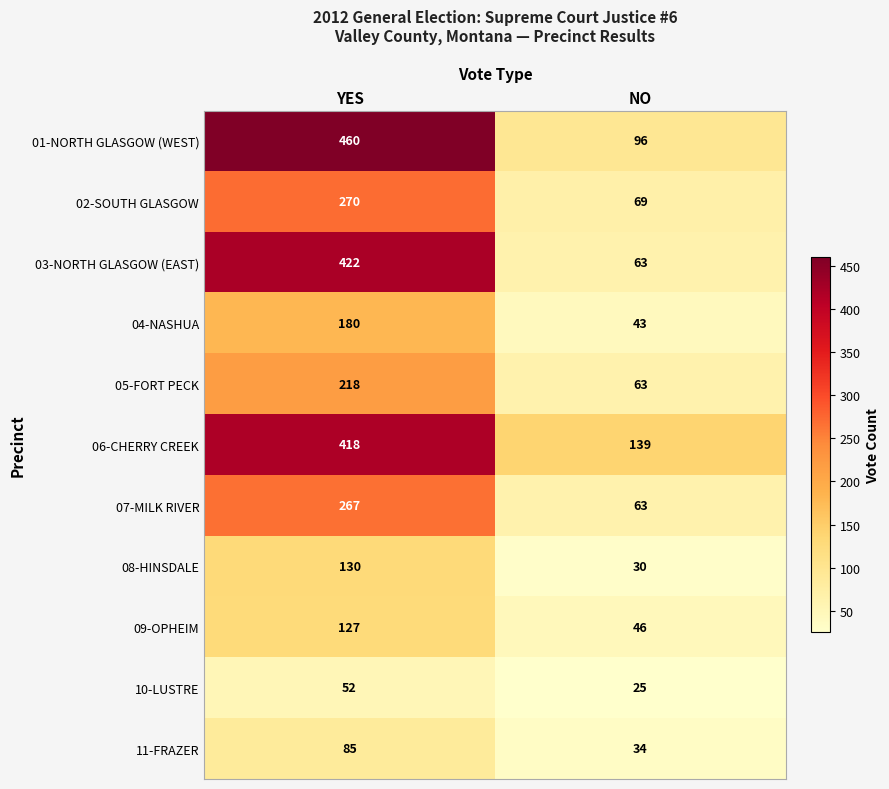

What is the approximate value of 07-MILK RIVER at YES?

267